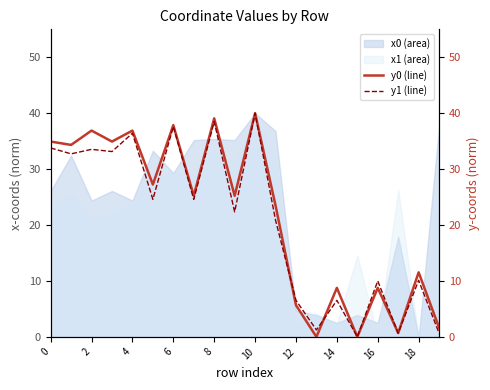

What is the maximum value for x0 (area)?

40.0